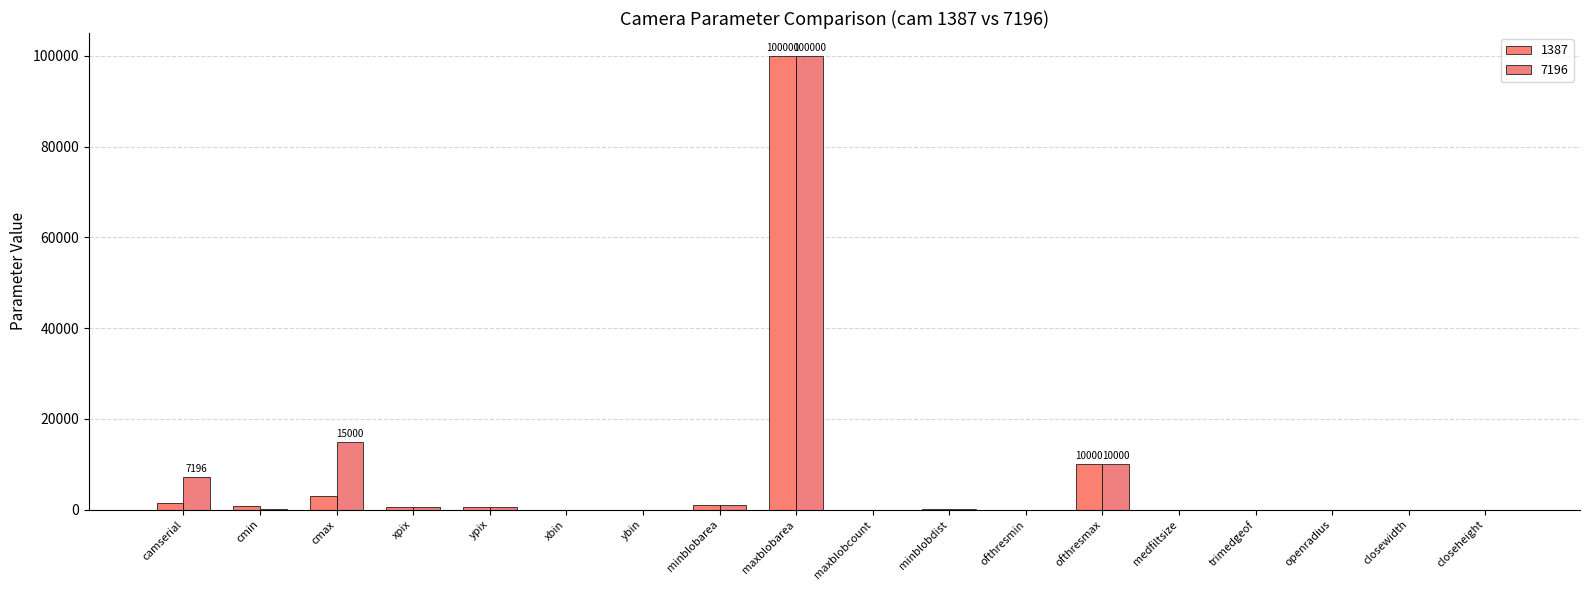

What position from the left is minblobarea?

8